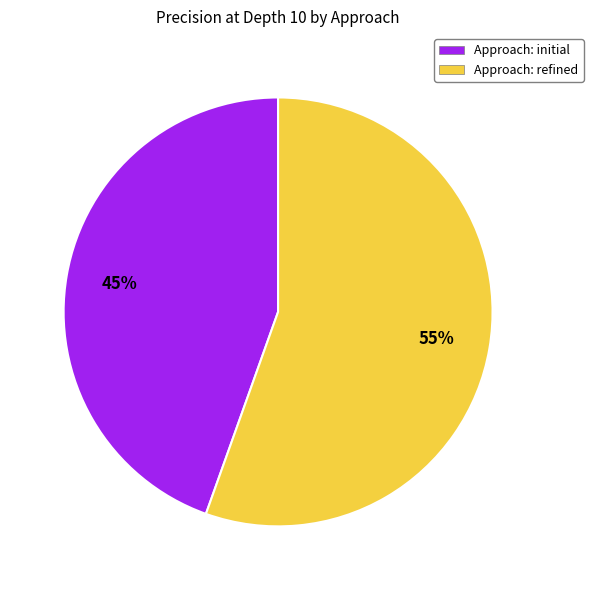

Rank the categories by value from lowest to highest.

Approach: initial, Approach: refined